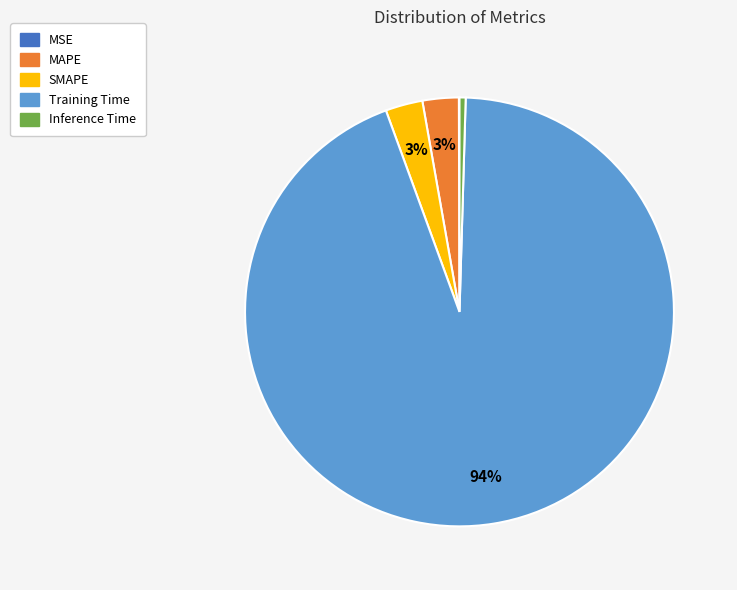

What is the largest slice in the pie chart?

Training Time